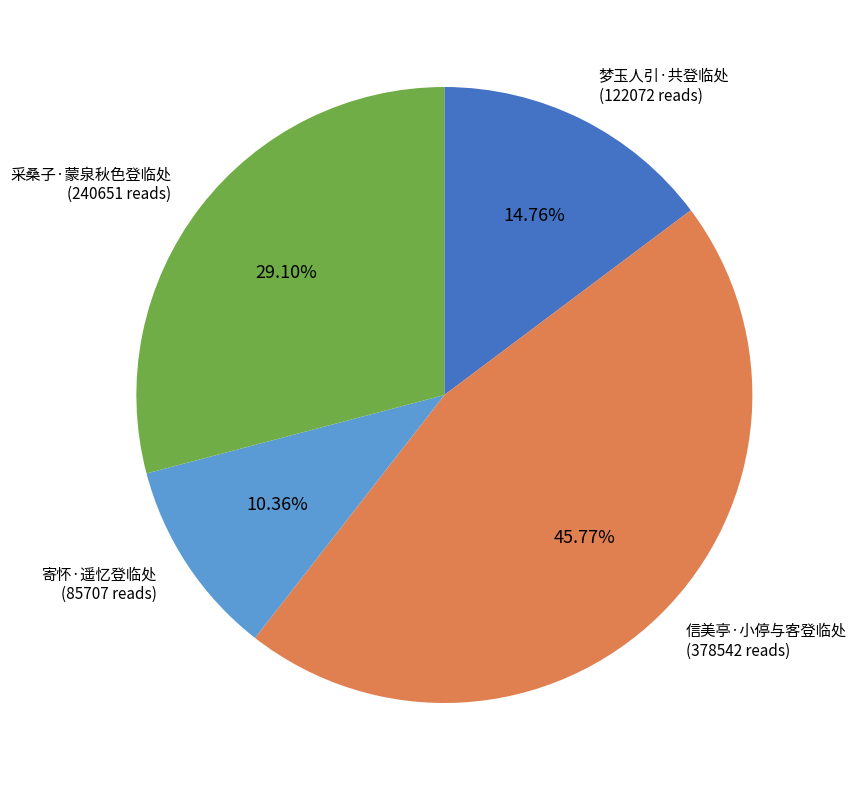

Between 寄怀·遥忆登临处 and 采桑子·蒙泉秋色登临处, which is larger?

采桑子·蒙泉秋色登临处